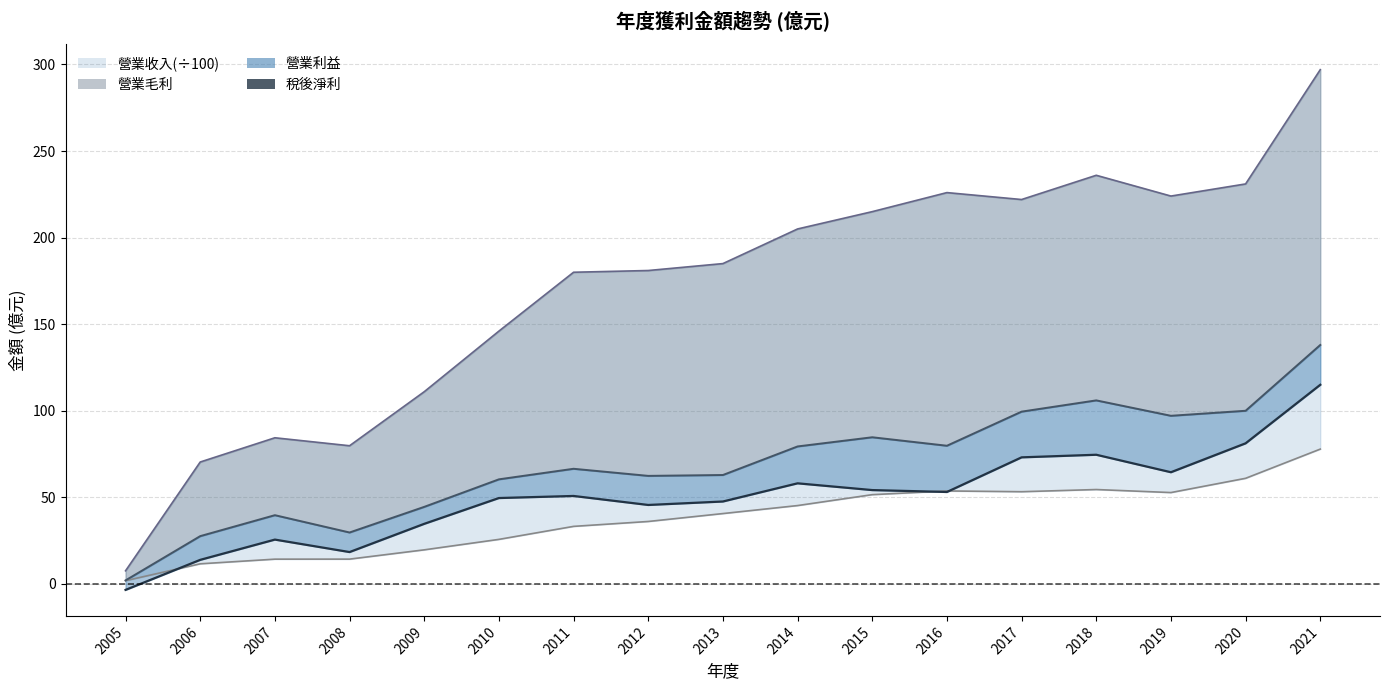

At which category does 稅後淨利 reach its first local peak?

2007